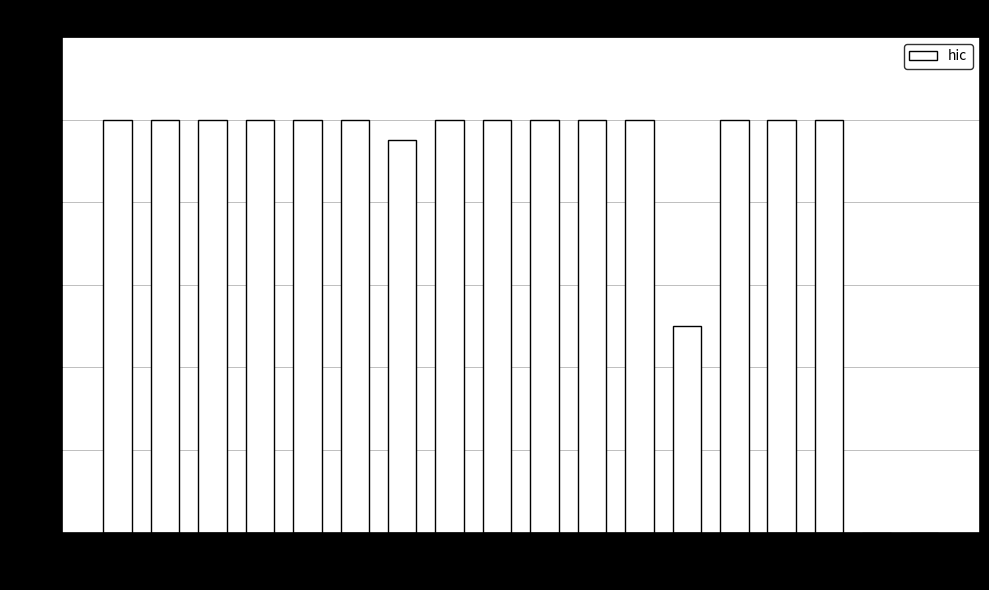

True or false: the data shows 0.7 at 22.

False